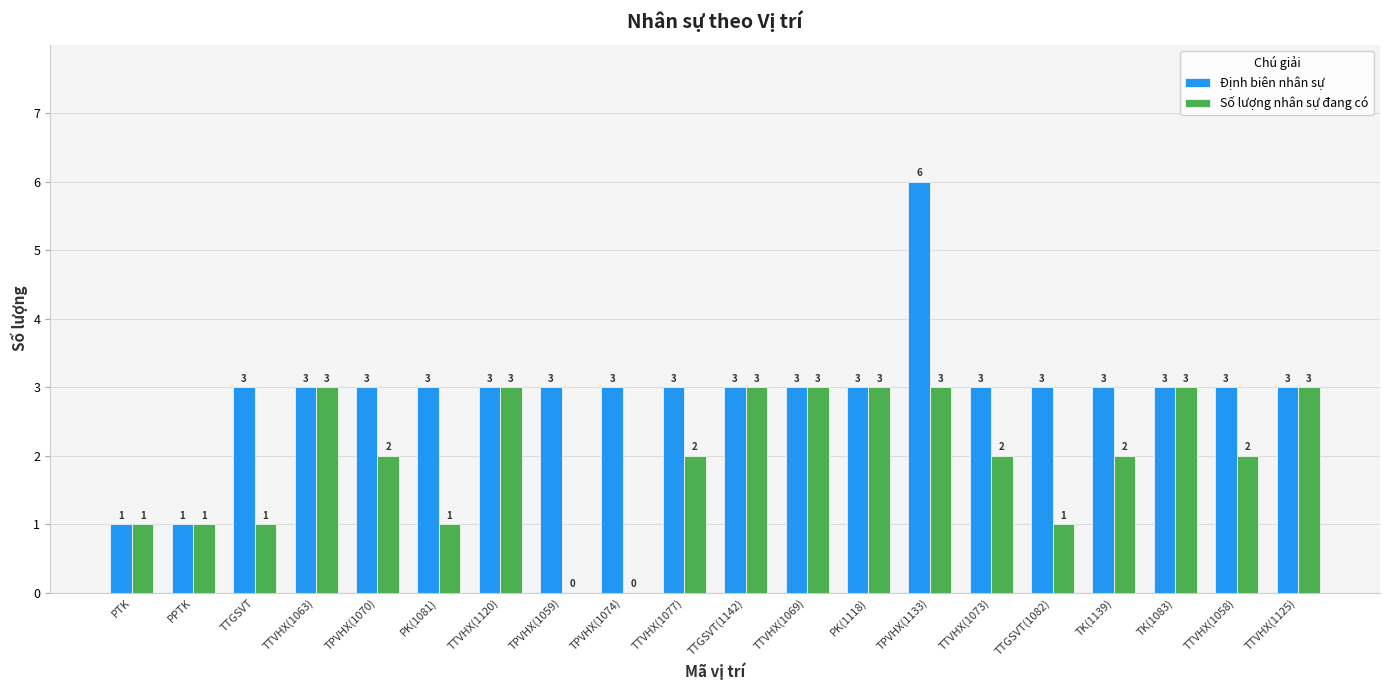

What is the sum of all Định biên nhân sự values?

59